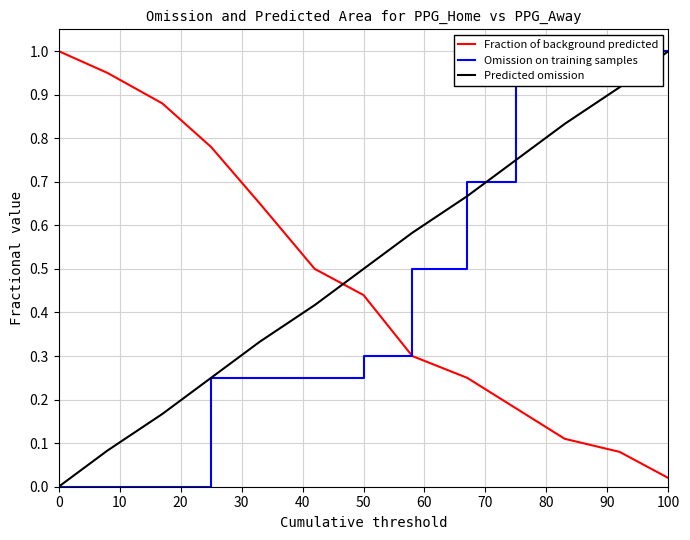

Rank the series by their maximum value, from highest to lowest.

Fraction of background predicted, Omission on training samples, Predicted omission